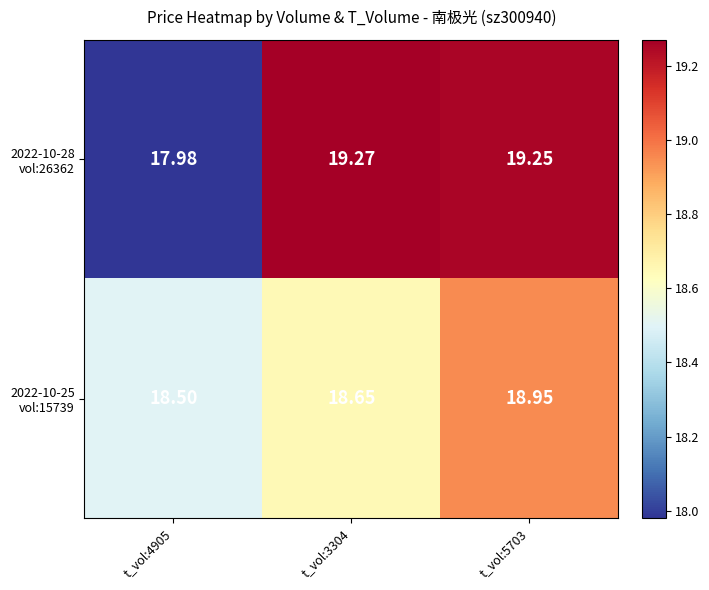

How many distinct data groups are displayed?

2